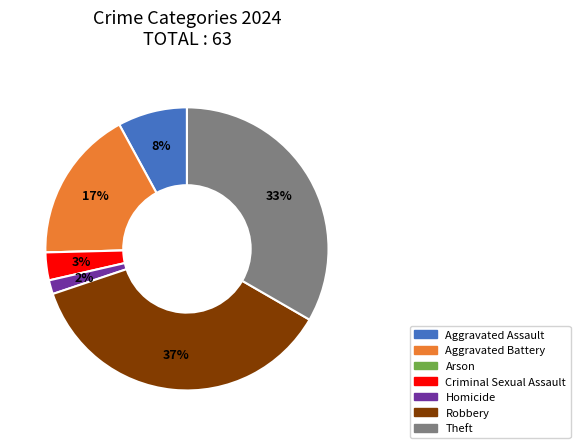

True or false: Aggravated Assault accounts for 8% of the total.

True